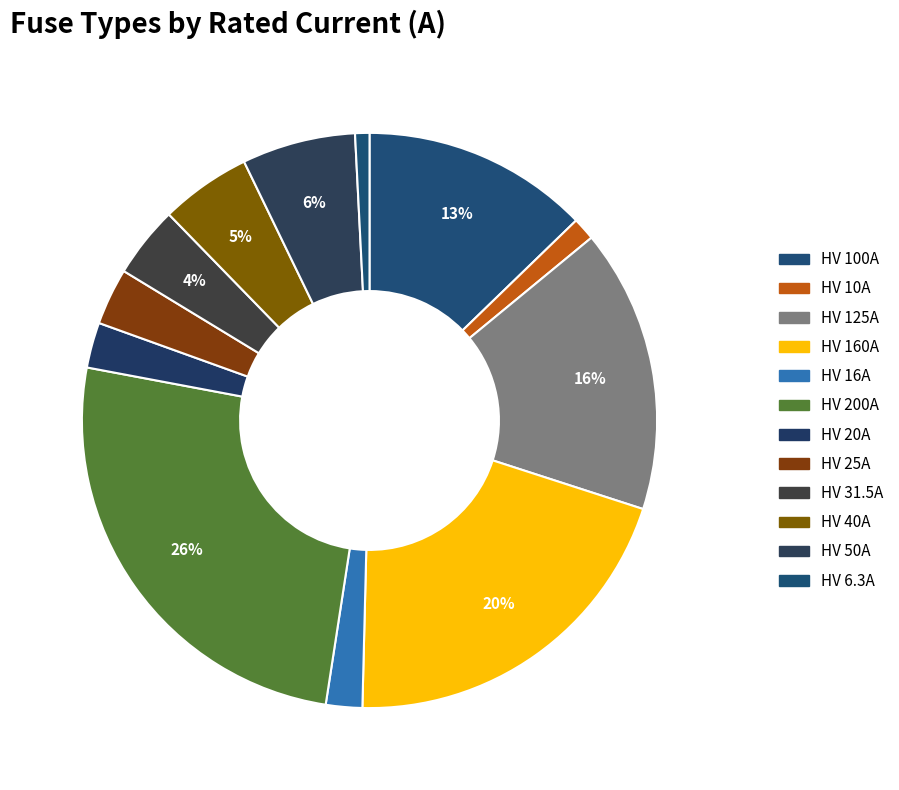

What percentage is the HV 16A slice, to the nearest percent?

2%